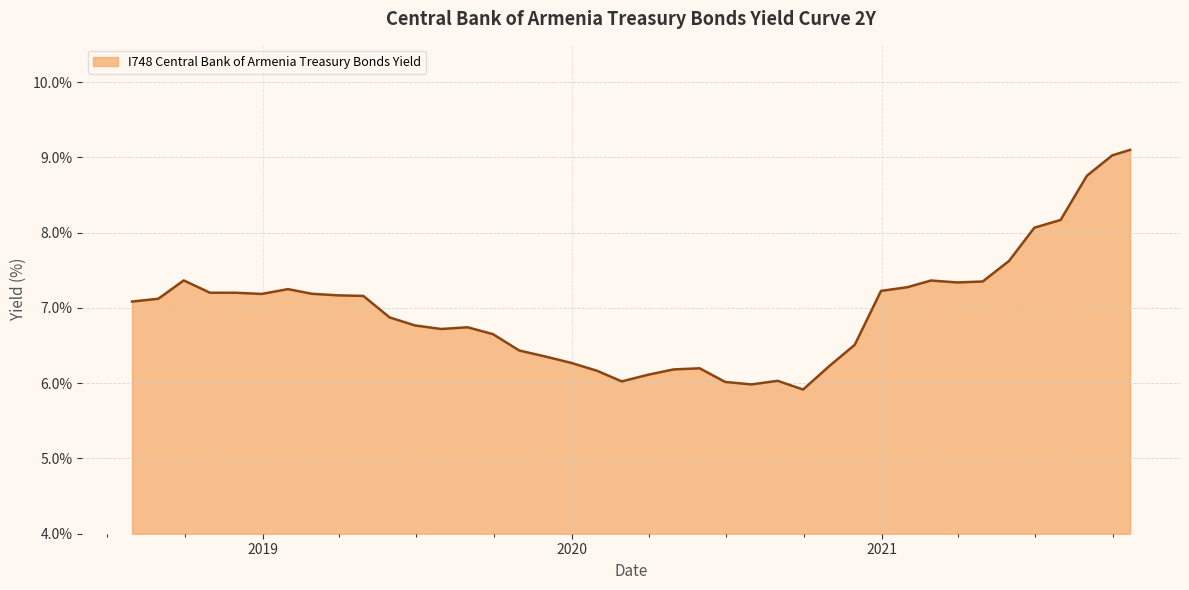

What is the difference between the maximum and minimum values?

3.2